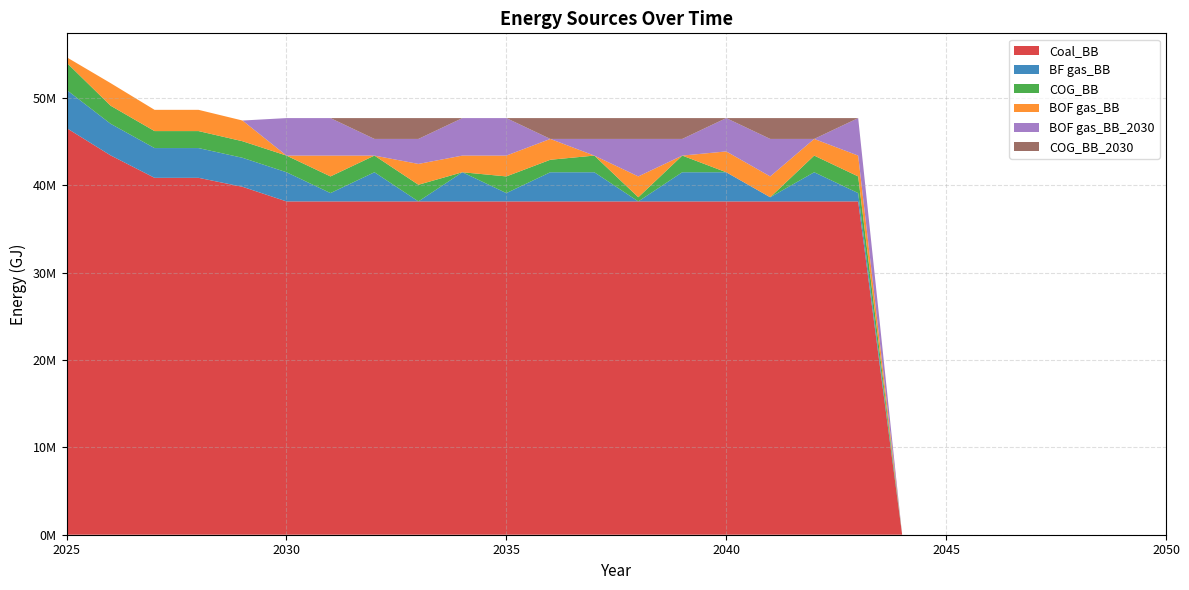

Reading left to right, list all the values displayed in this chart.

Coal_BB: 46531288.8	43408315.1	40840261.8	40840261.8	39813045.3	38139948.3	38139948.3	38139948.3	38139948.3	38139948.3	38139948.3	38139948.3	38139948.3	38139948.3	38139948.3	38139948.3	38139948.3	38139948.3	38139948.3	0.0	0.0	0.0	0.0	0.0	0.0	0.0
BF gas_BB: 4366992.0	3617359.6	3403355.1	3403355.1	3317753.8	3337245.5	953498.7	3337245.5	0.0	3337245.5	953498.7	3337245.5	3337245.5	0.0	3337245.5	3337245.5	476749.4	3337245.5	953498.7	0.0	0.0	0.0	0.0	0.0	0.0	0.0
COG_BB: 3119280.0	2067062.6	1944774.4	1944774.4	1895859.3	1906997.4	1906997.4	1906997.4	1906997.4	0.0	1906997.4	1430248.1	1906997.4	476749.4	1906997.4	0.0	0.0	1906997.4	1906997.4	0.0	0.0	0.0	0.0	0.0	0.0	0.0
BOF gas_BB: 623856.0	2583828.3	2430968.0	2430968.0	2369824.1	0.0	2383746.8	0.0	2383746.8	1906997.4	2383746.8	2383746.8	0.0	2383746.8	0.0	2383746.8	2383746.8	1906997.4	2383746.8	0.0	0.0	0.0	0.0	0.0	0.0	0.0
BOF gas_BB_2030: 0.0	0.0	0.0	0.0	0.0	4290744.2	4290744.2	1906997.4	2860496.1	4290744.2	4290744.2	0.0	1906997.4	4290744.2	1906997.4	3813994.8	4290744.2	0.0	4290744.2	0.0	0.0	0.0	0.0	0.0	0.0	0.0
COG_BB_2030: 0.0	0.0	0.0	0.0	0.0	0.0	0.0	2383746.8	2383746.8	0.0	0.0	2383746.8	2383746.8	2383746.8	2383746.8	0.0	2383746.8	2383746.8	0.0	0.0	0.0	0.0	0.0	0.0	0.0	0.0